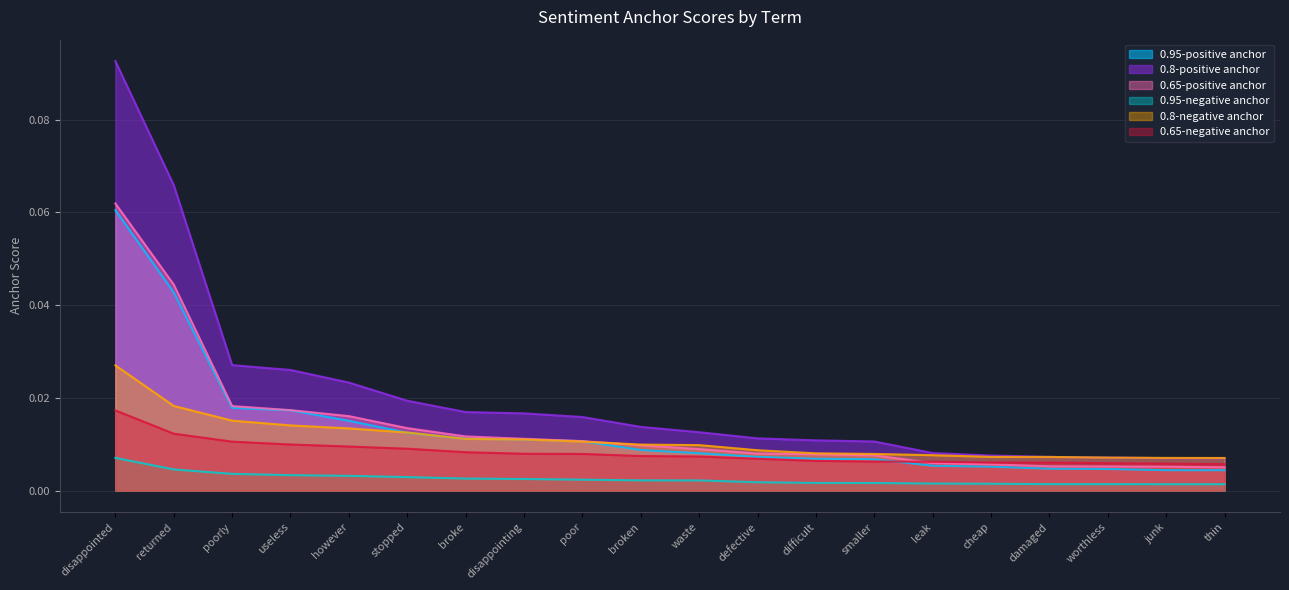

What position from the right is junk?

2